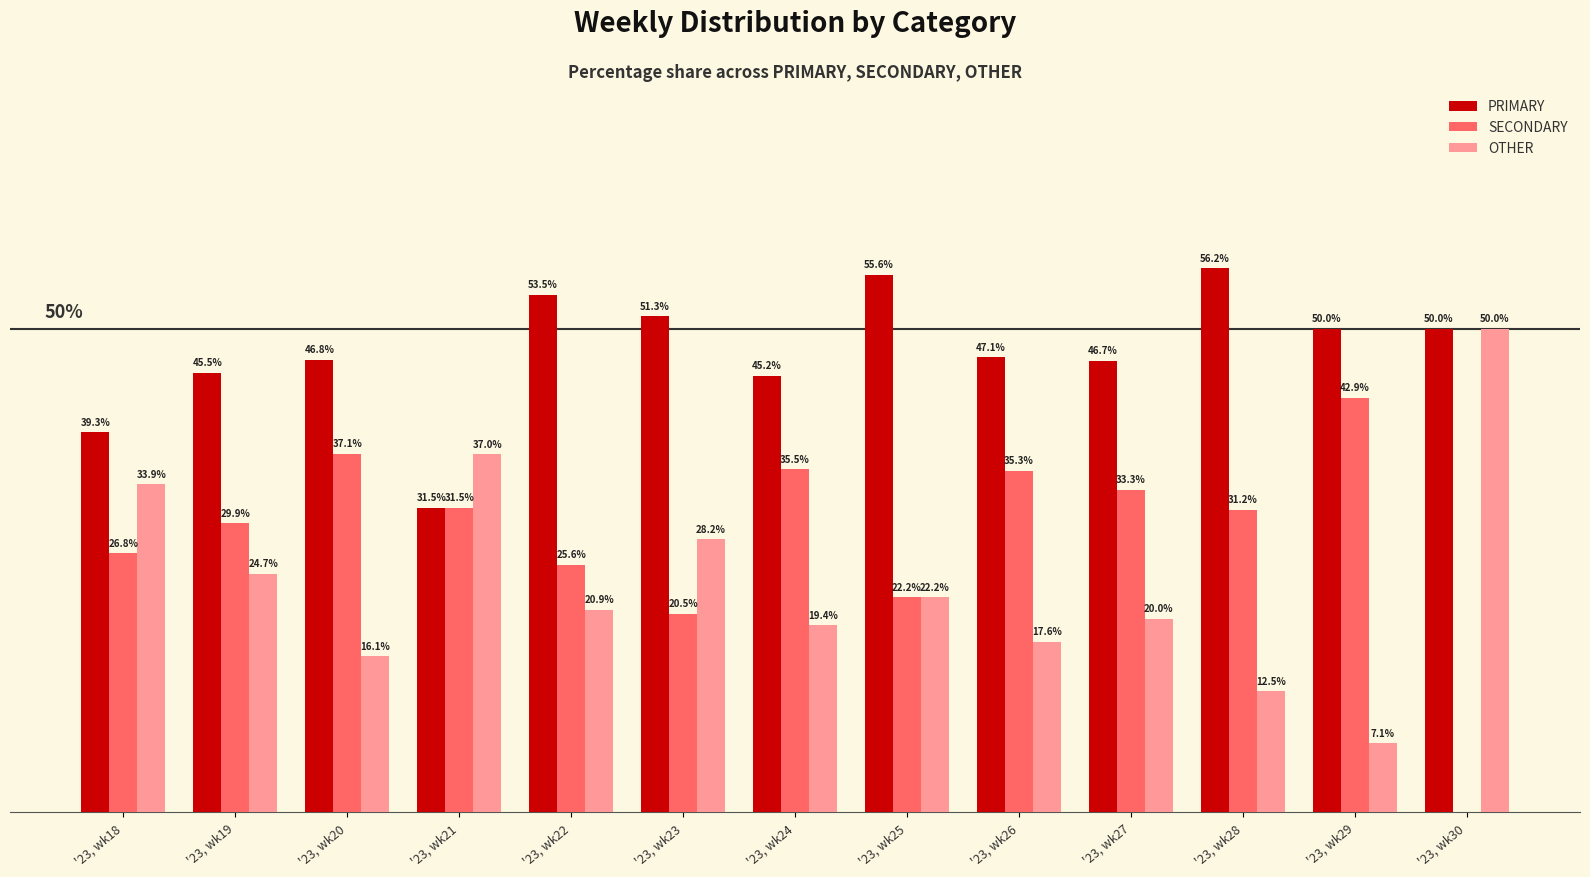

Between '23, wk22 and '23, wk27, which series saw the biggest shift?

SECONDARY